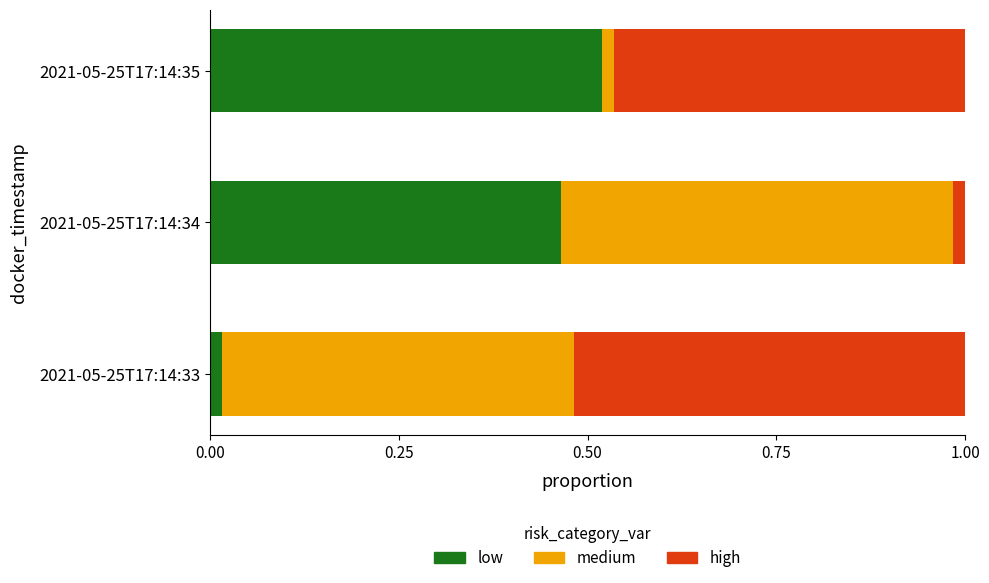

Is it true that low equals 0.8 at 2021-05-25T17:14:35?

False